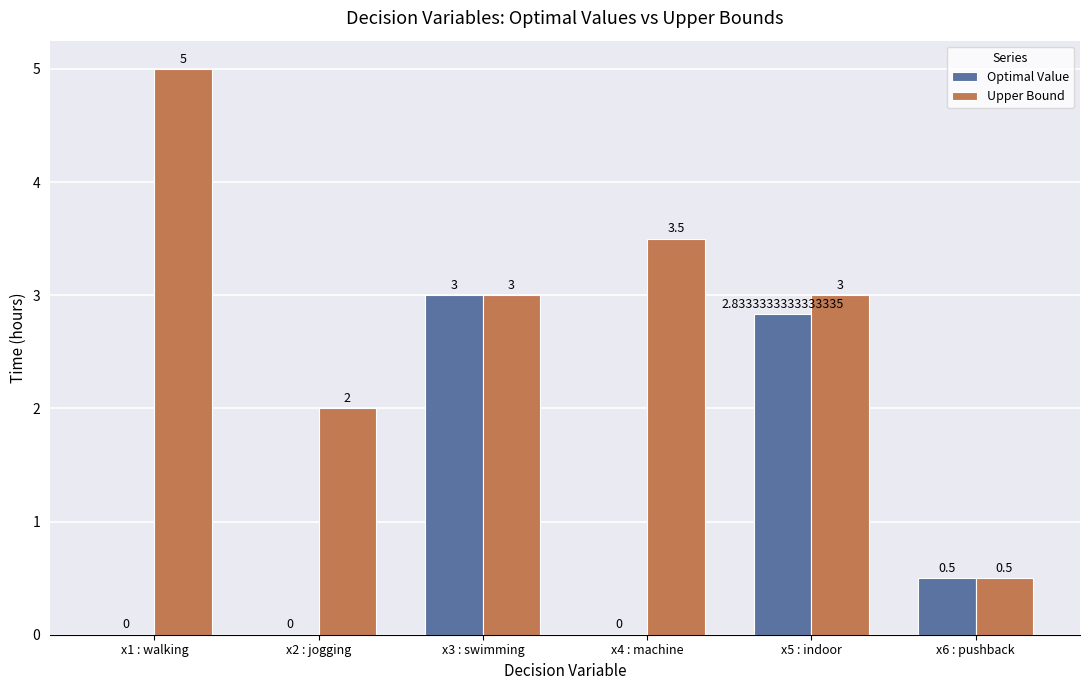

How many groups of bars are there?

6